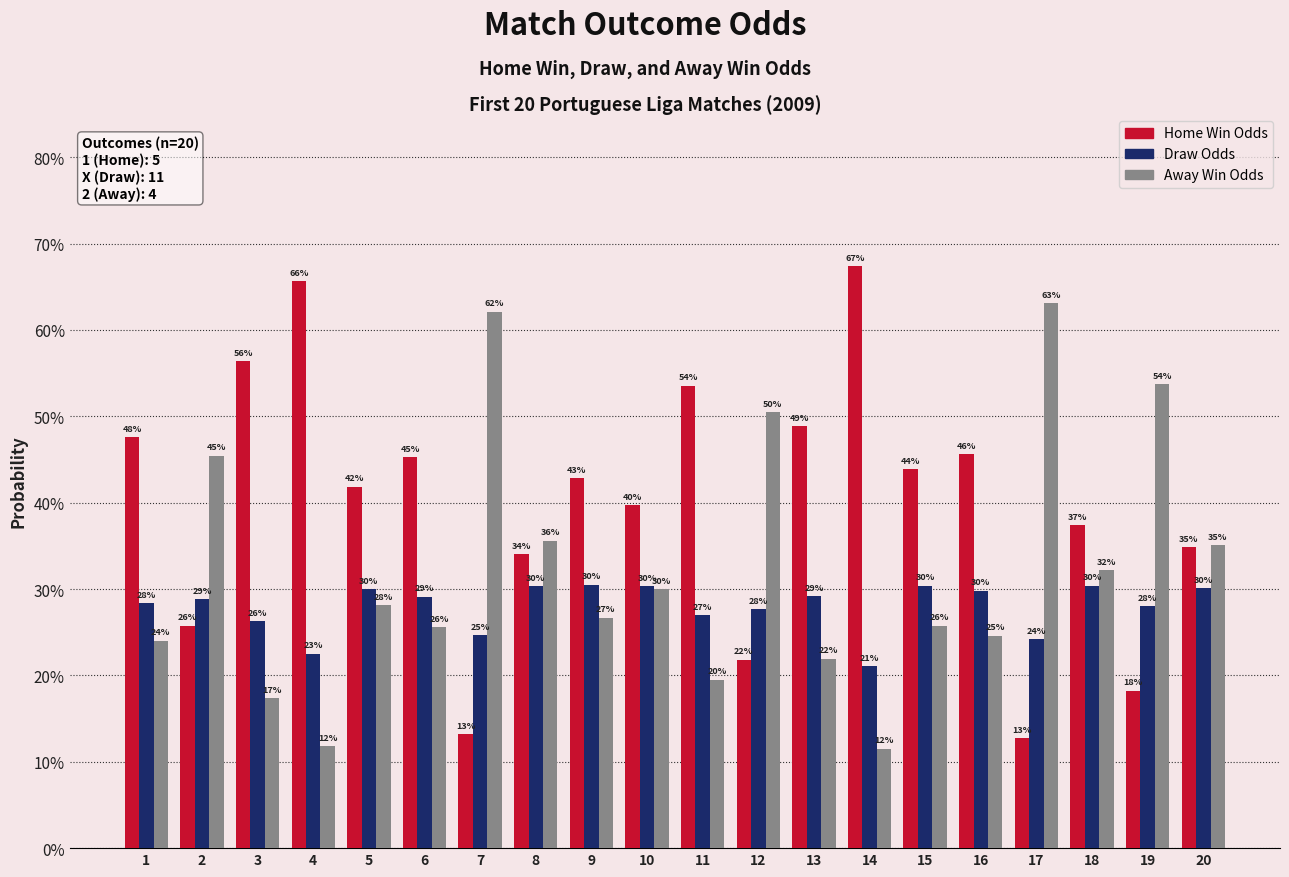

What is the spread (max minus min) of values at 11?

0.3